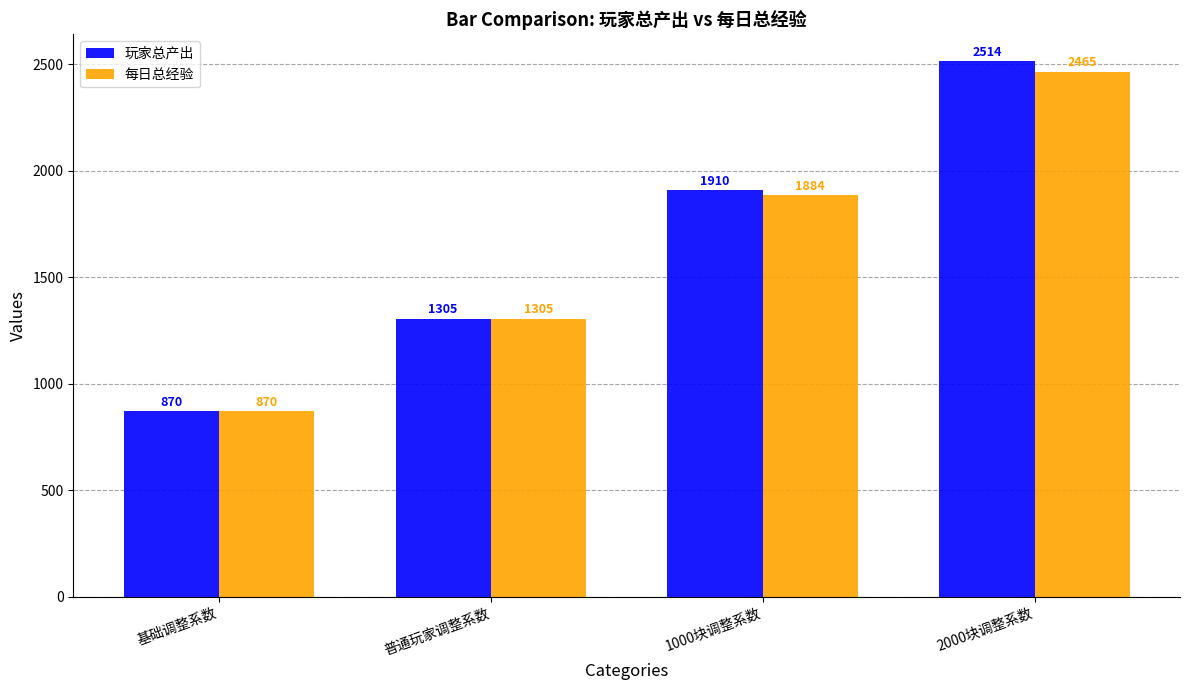

Count the 每日总经验 values in the range 1305 to 2465.

3